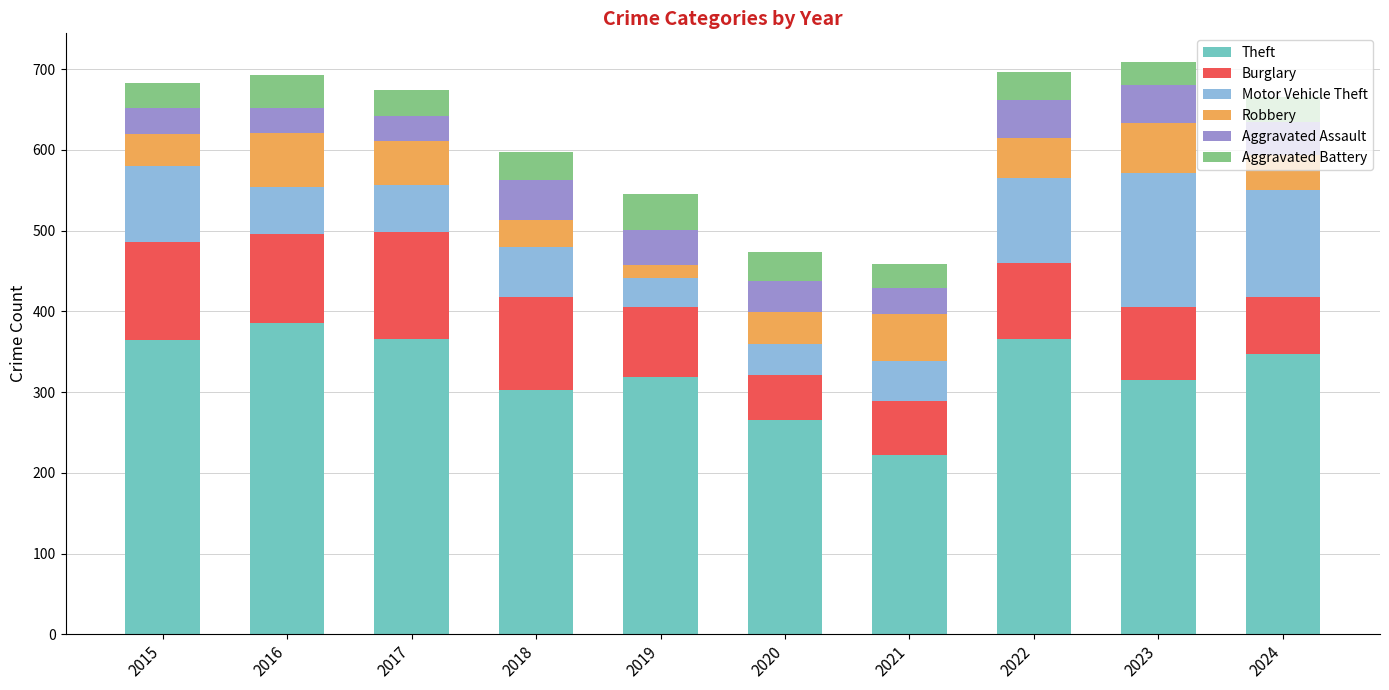

True or false: Theft has a value of 182 at 2015.

False